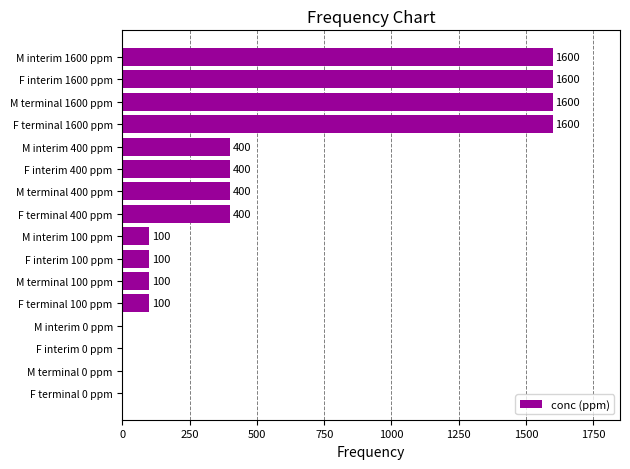

Count the number of categories in the chart.

16